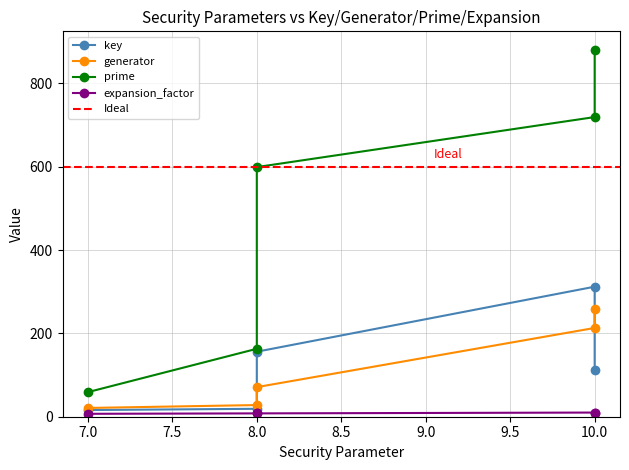

Which series has the widest spread of values?

prime